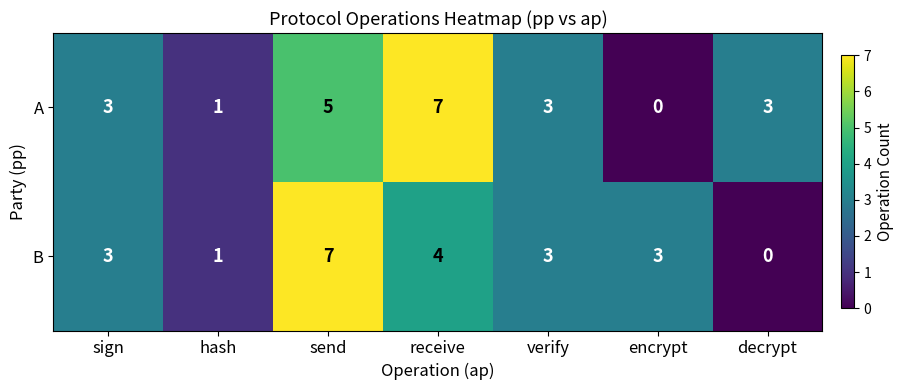

Which series changed the most between hash and encrypt?

B